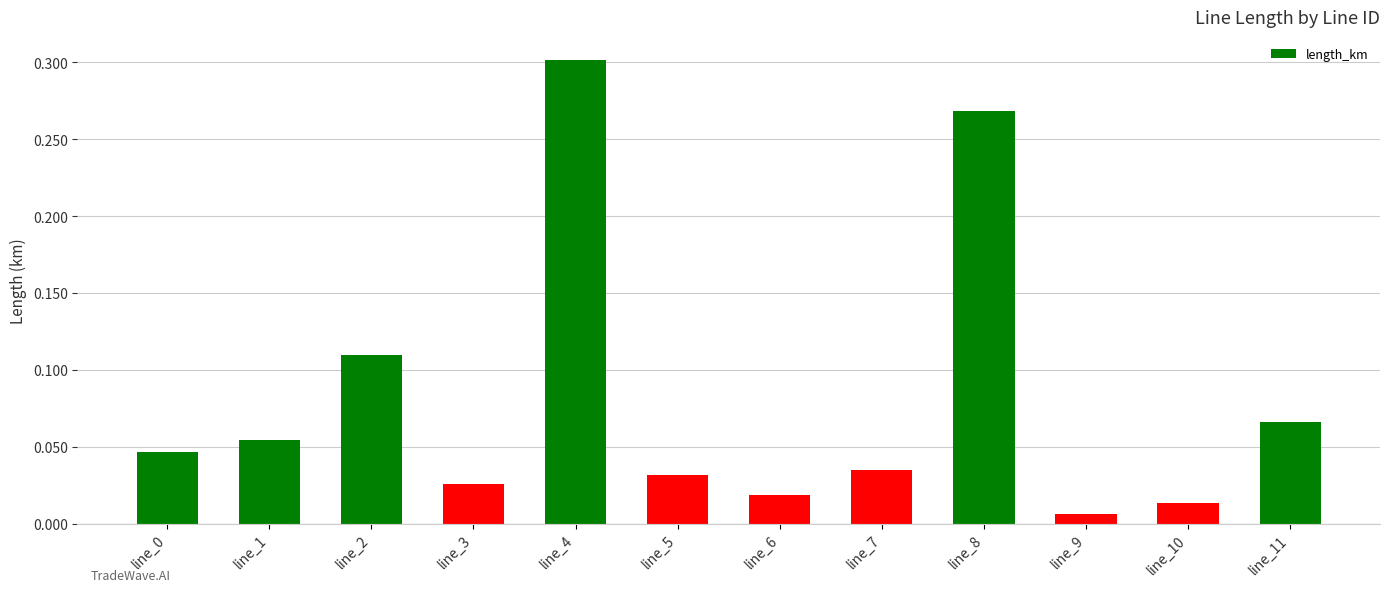

What is the change in value from line_2 to line_8?

+0.2